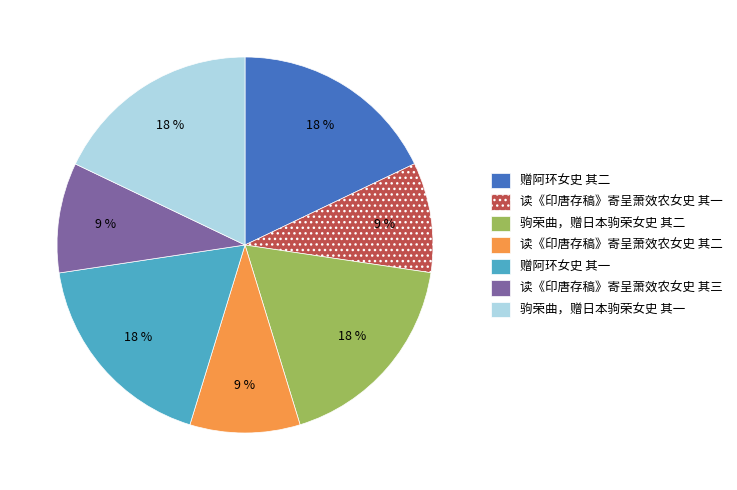

To the nearest percent, what portion does 读《印唐存稿》寄呈萧效农女史 其一 represent?

9%